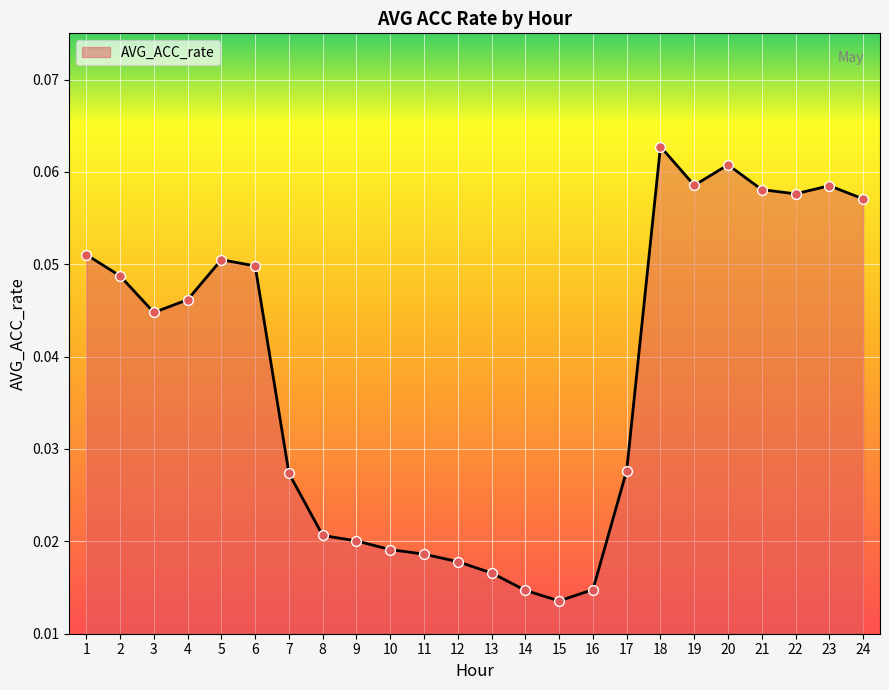

Between 4 and 23, which is larger?

23